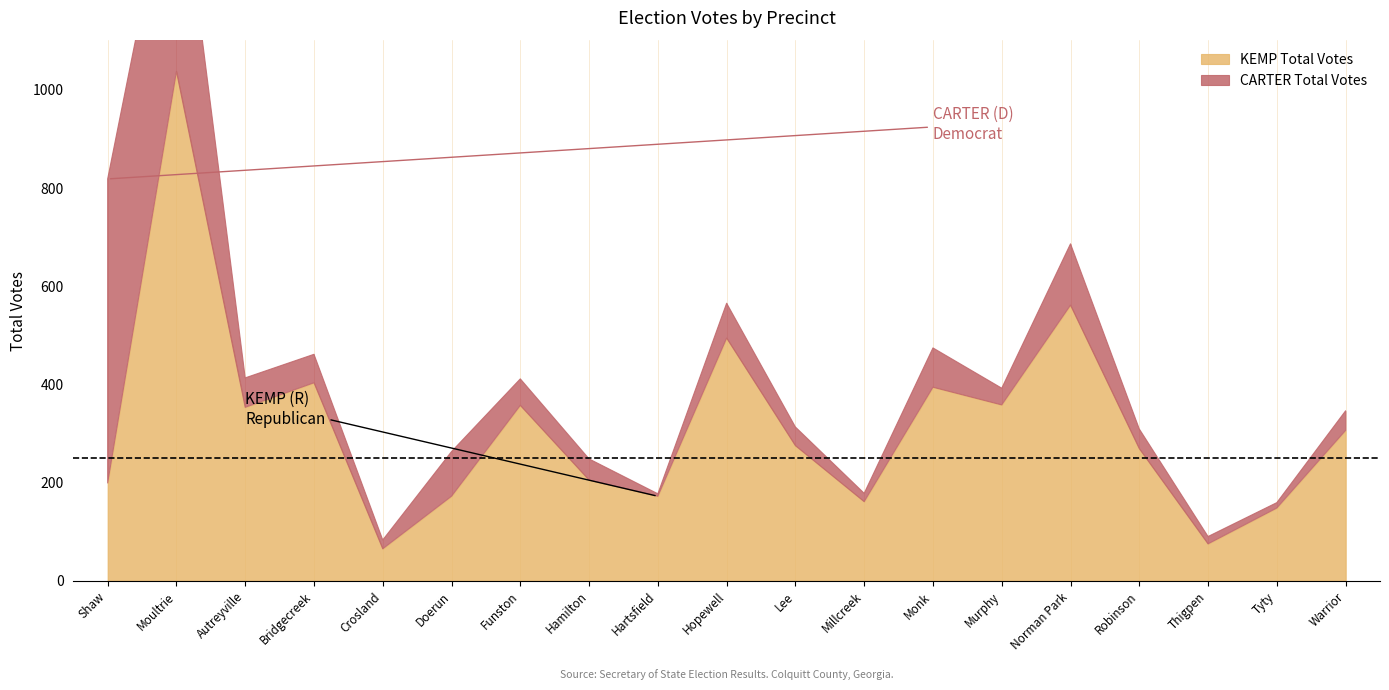

At Lee, list the series in order from smallest to largest.

CARTER Total Votes, KEMP Total Votes